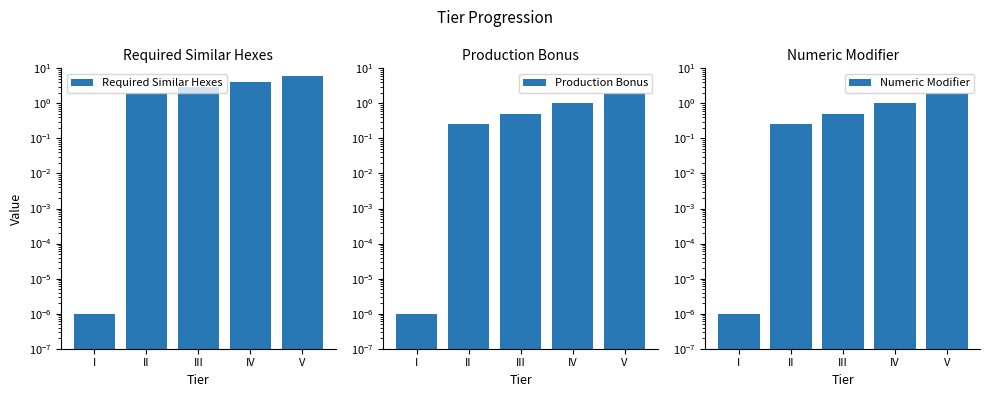

At how many categories does at least one series exceed 1?

4